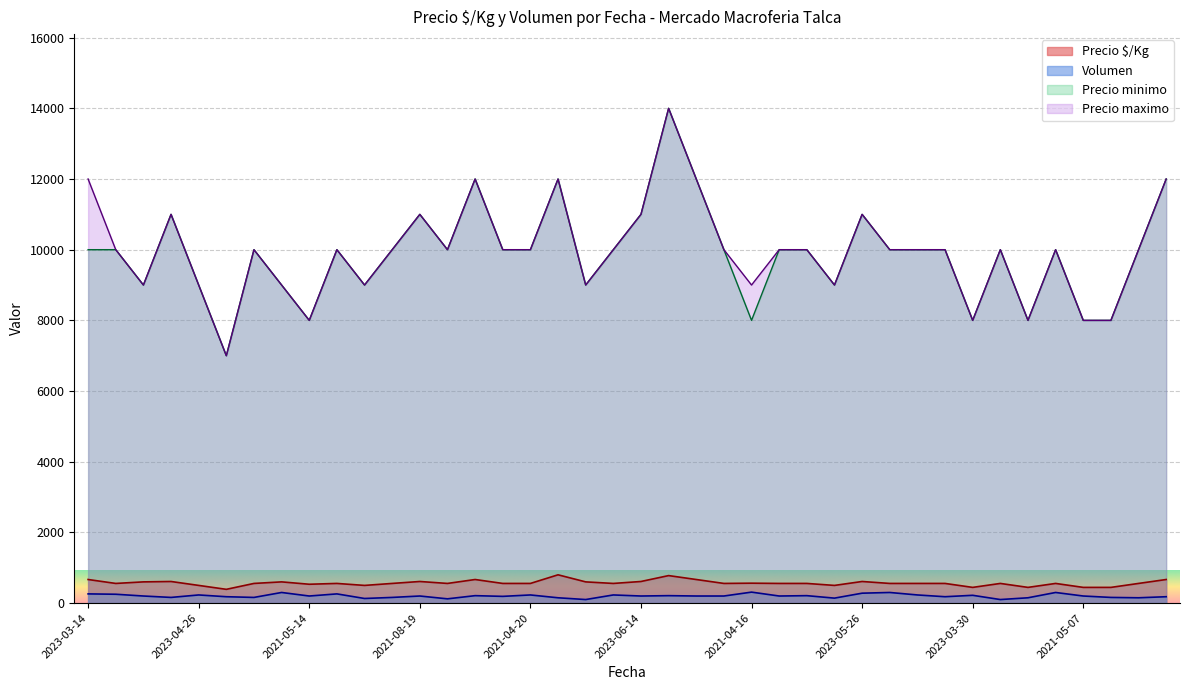

What is the maximum value shown in the chart?

14000